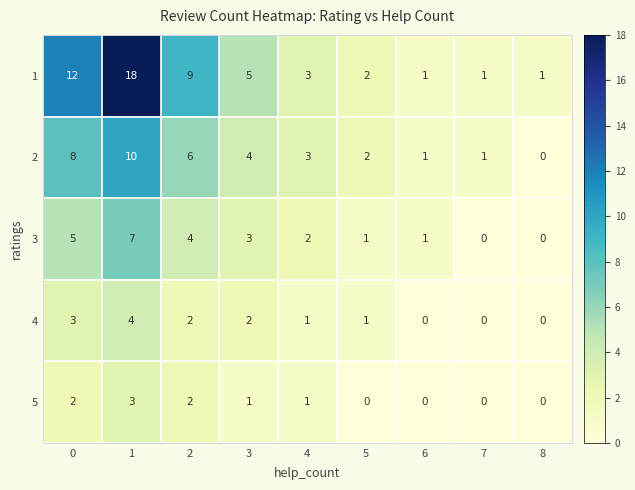

What is the maximum value shown in the chart?

18